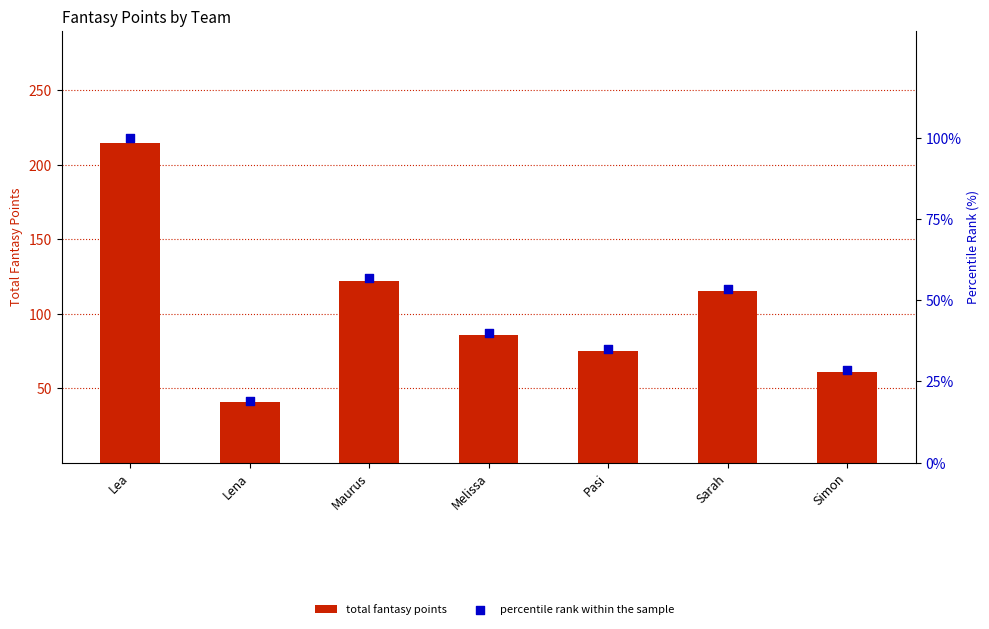

Which series has the largest Y range (max minus min)?

total fantasy points